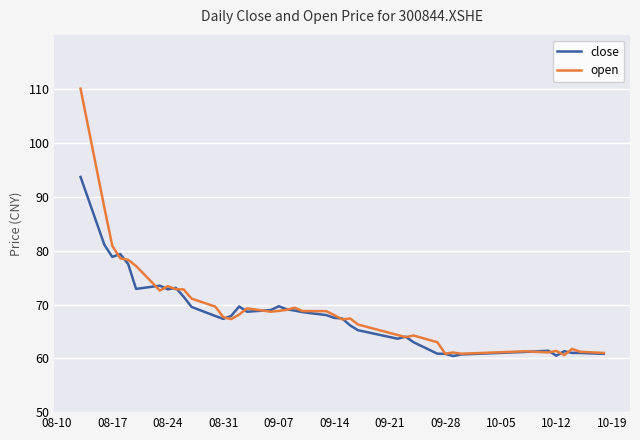

List the series in order of their peak value, highest first.

open, close